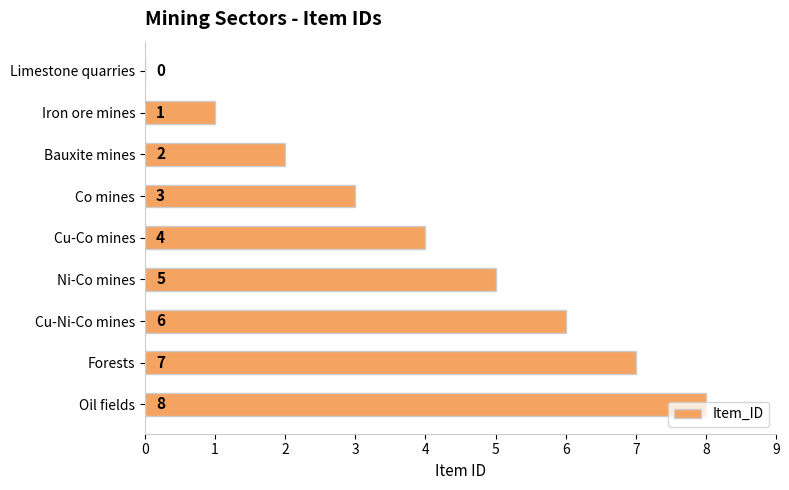

At which label is the value closest to 4?

Cu-Co mines